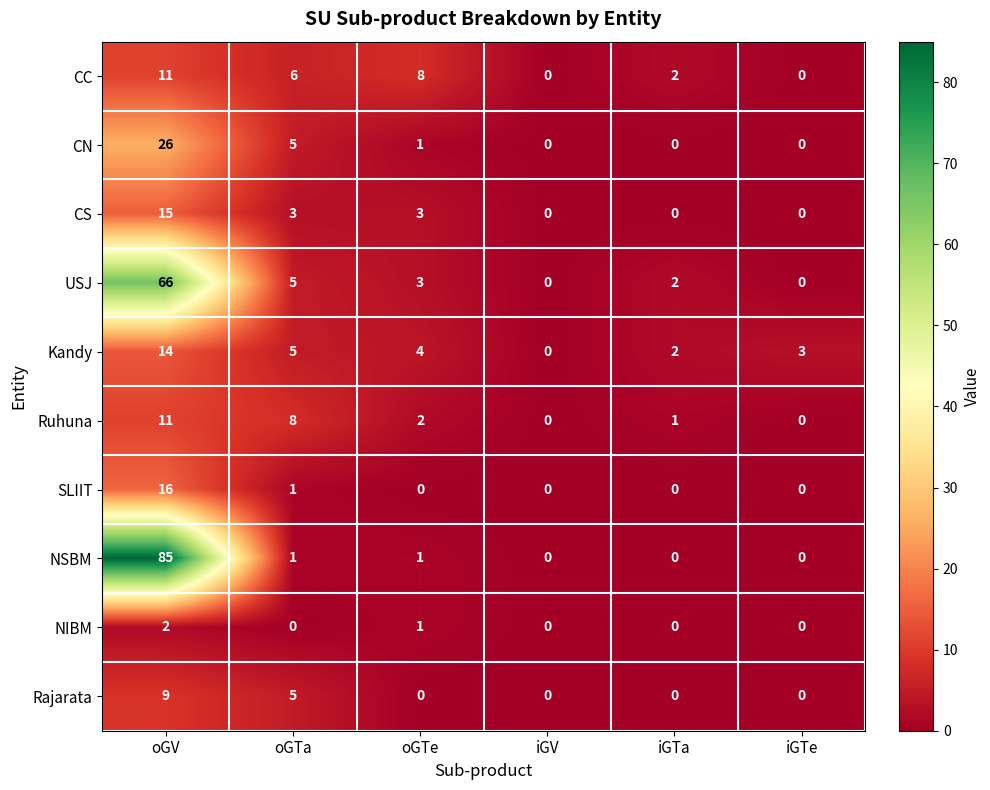

What is the sum of all SLIIT values?

17